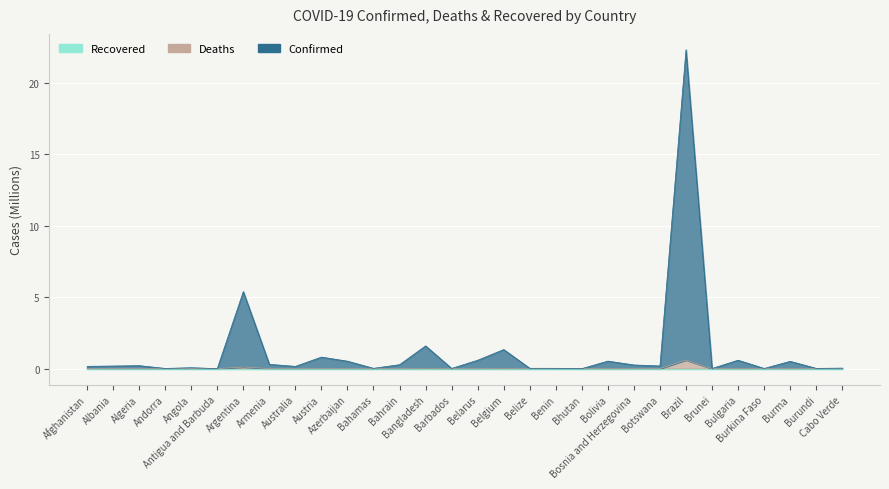

Is it true that Deaths equals 0.0 at Bahamas?

False